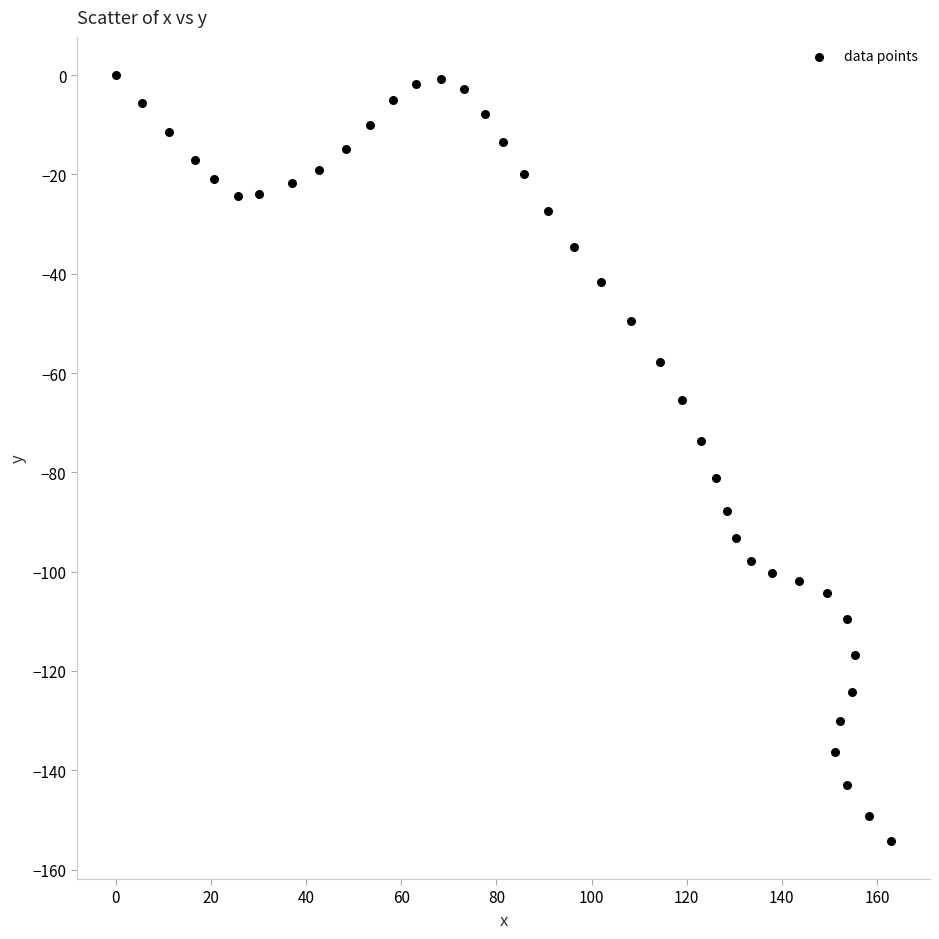

What is the range of X values (max minus min)?

163.0